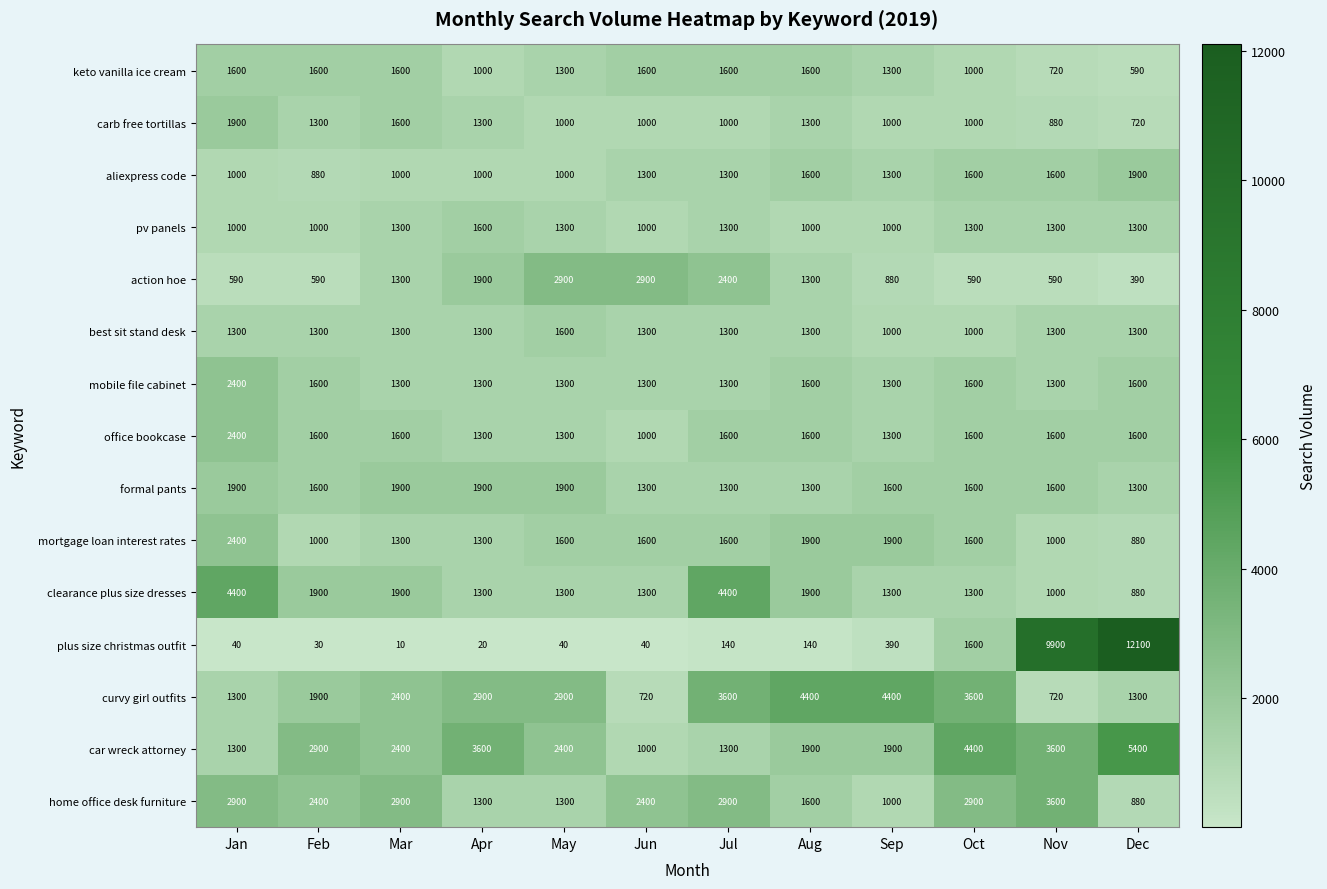

What is the difference between the mortgage loan interest rates values at Nov and Aug?

900